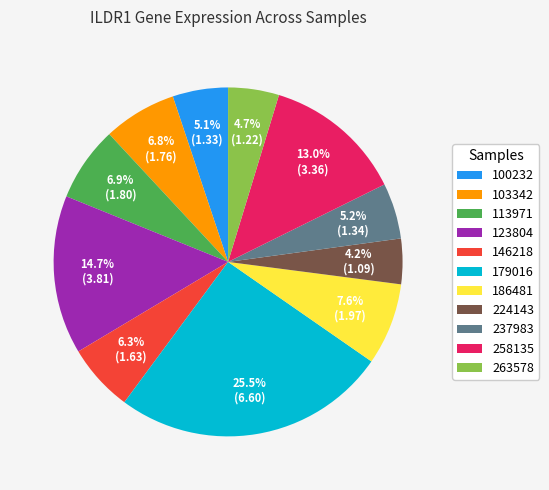

To the nearest percent, what is the average slice percentage?

9%